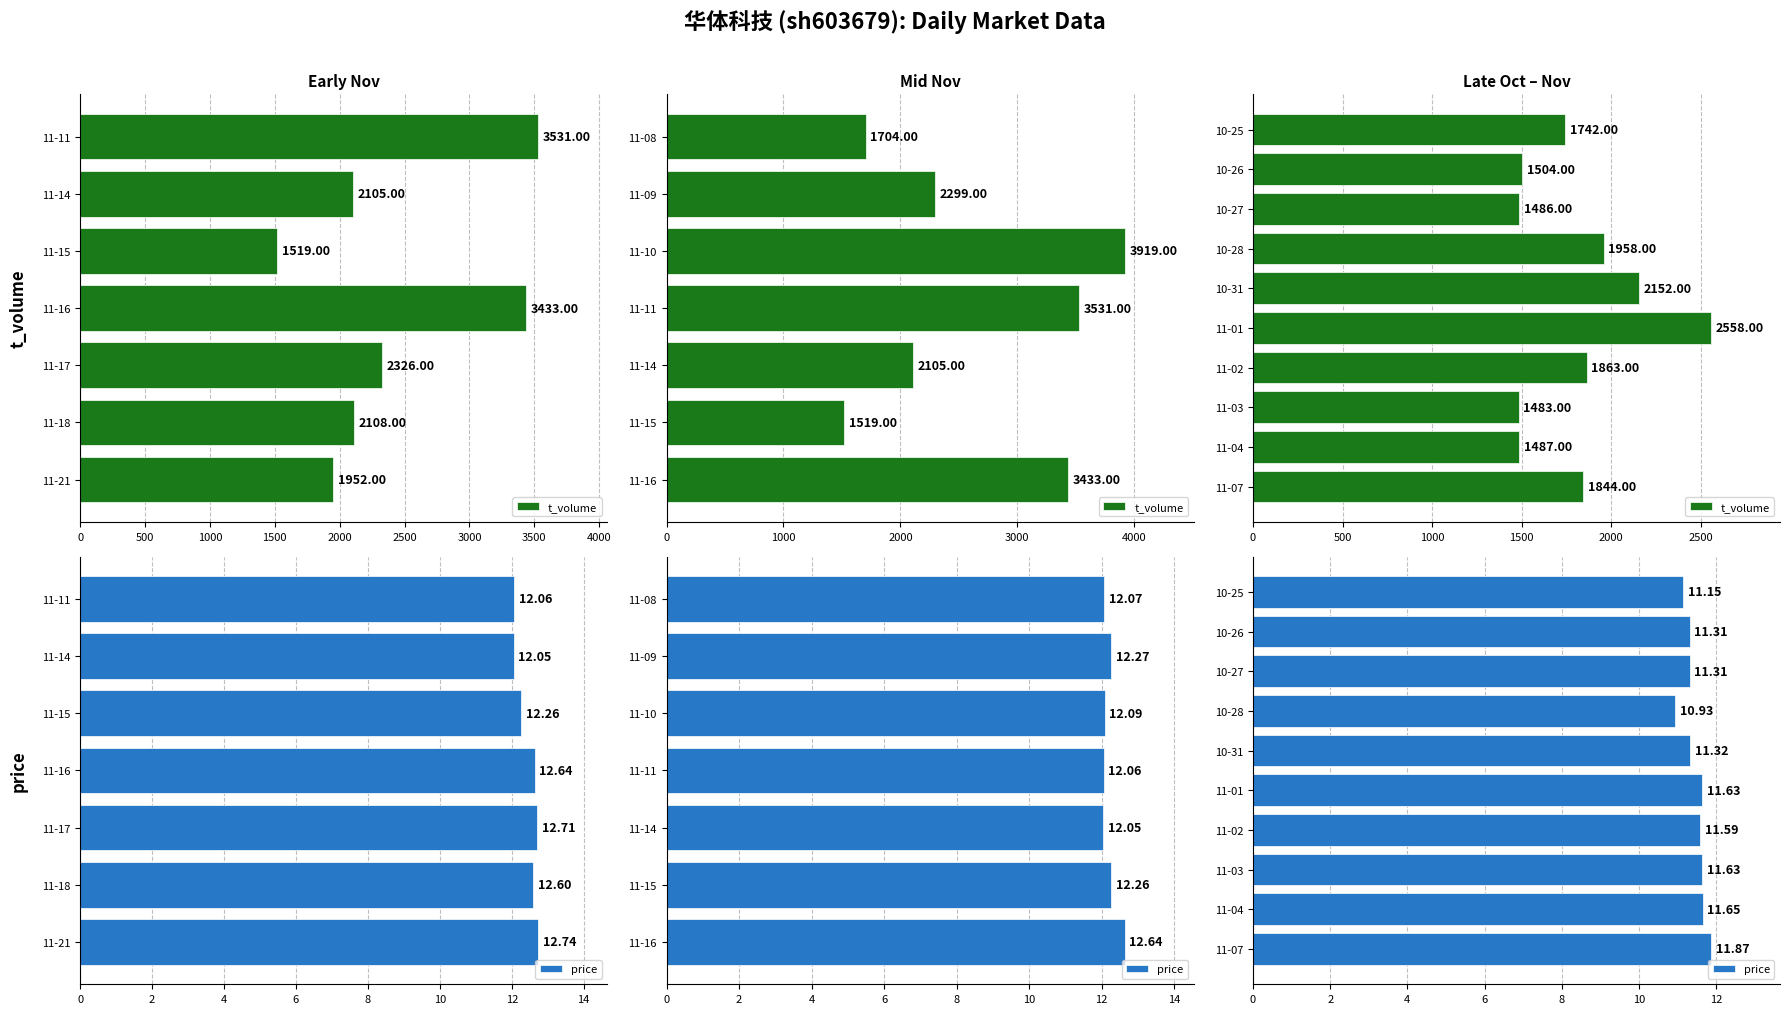

List the series in order of their overall mean, highest first.

t_volume, price